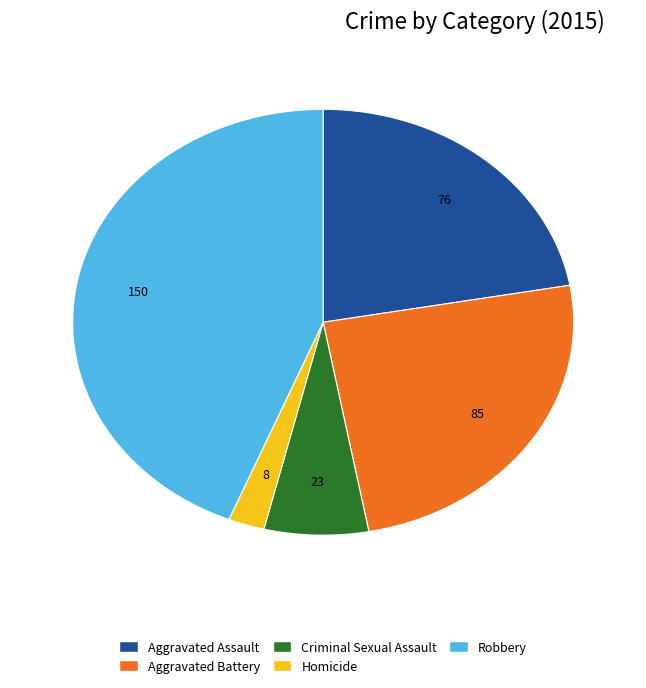

Count the number of slices in the pie.

5